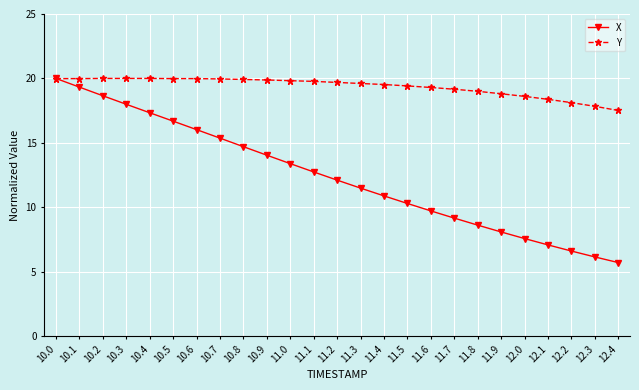

What is the minimum value shown in the chart?

5.7